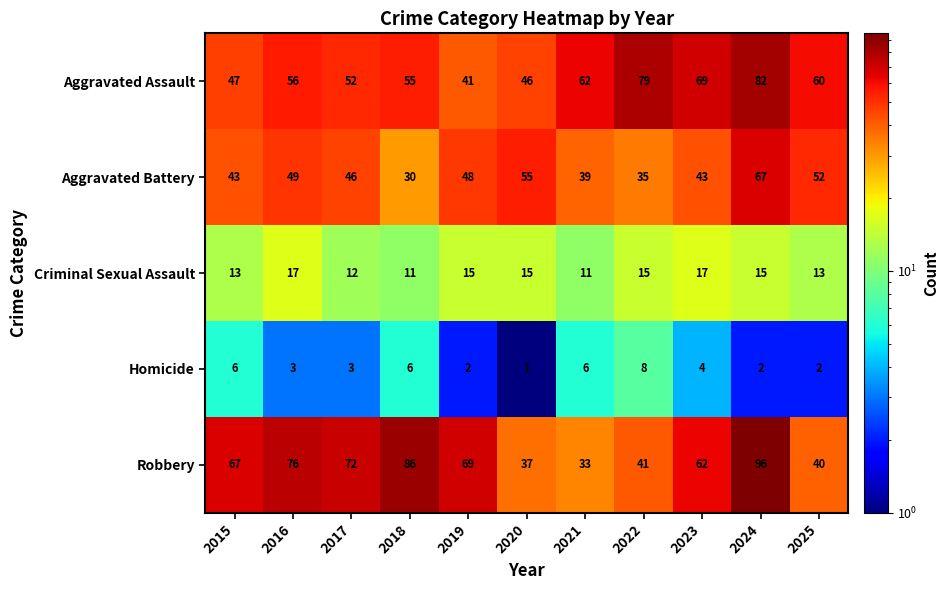

Between 2024 and 2025, which series saw the biggest shift?

Robbery